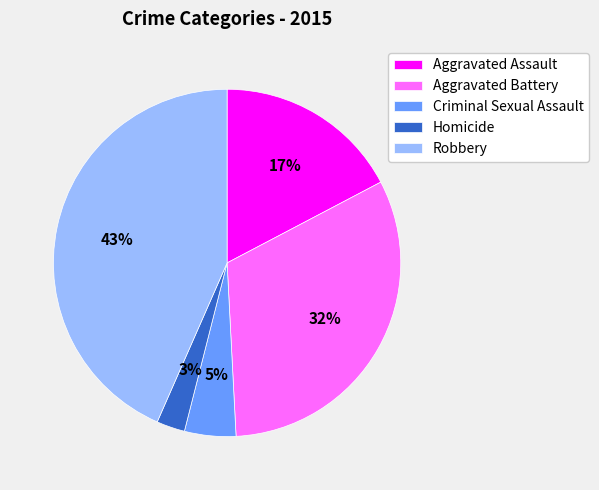

To the nearest percent, what is the combined percentage of Aggravated Assault and Homicide?

20%